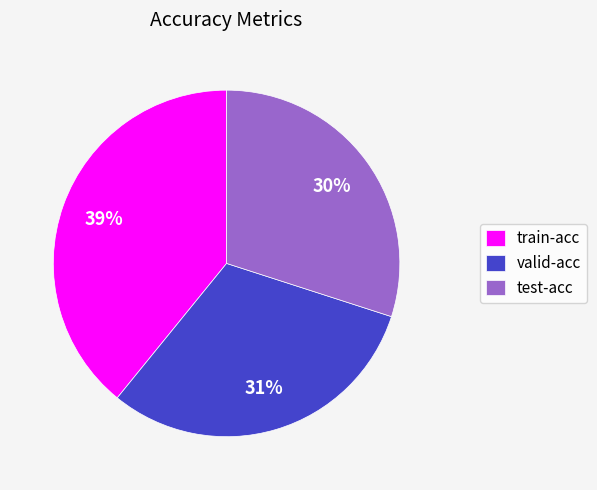

What percentage is the test-acc slice, to the nearest percent?

30%